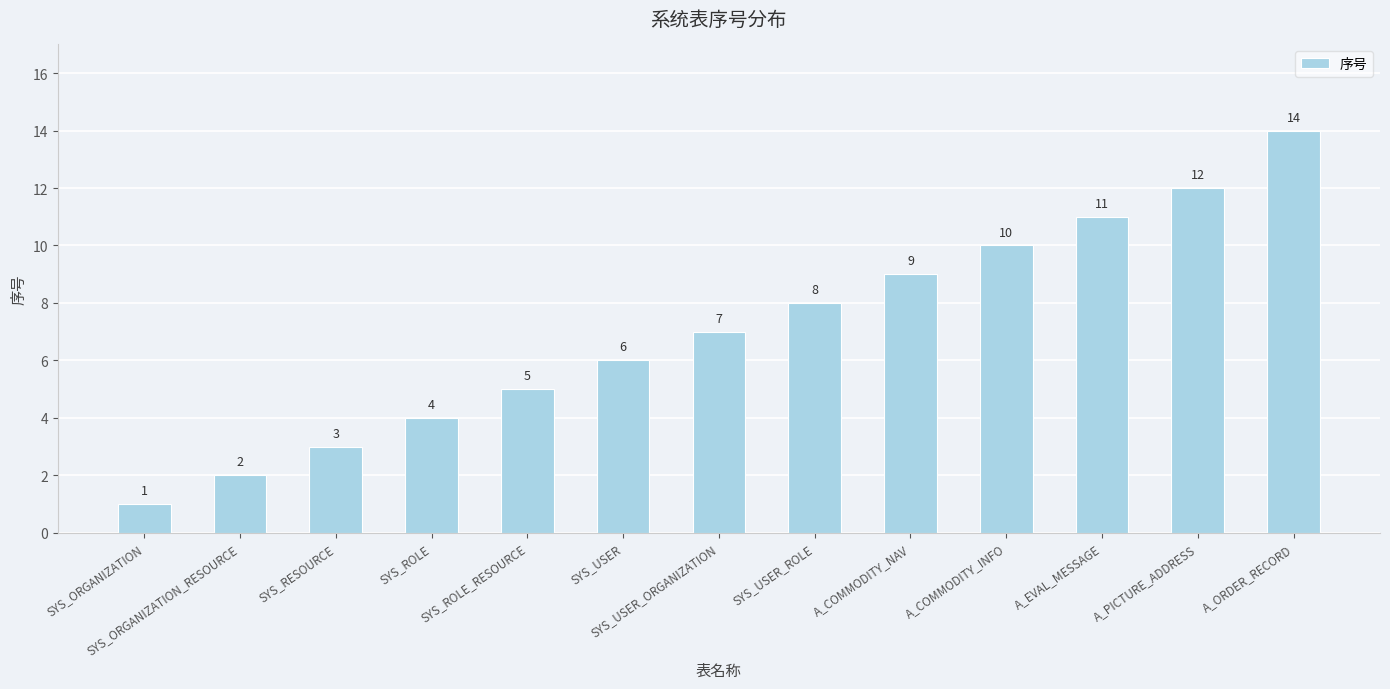

Reading left to right, list all the values displayed in this chart.

1	2	3	4	5	6	7	8	9	10	11	12	14